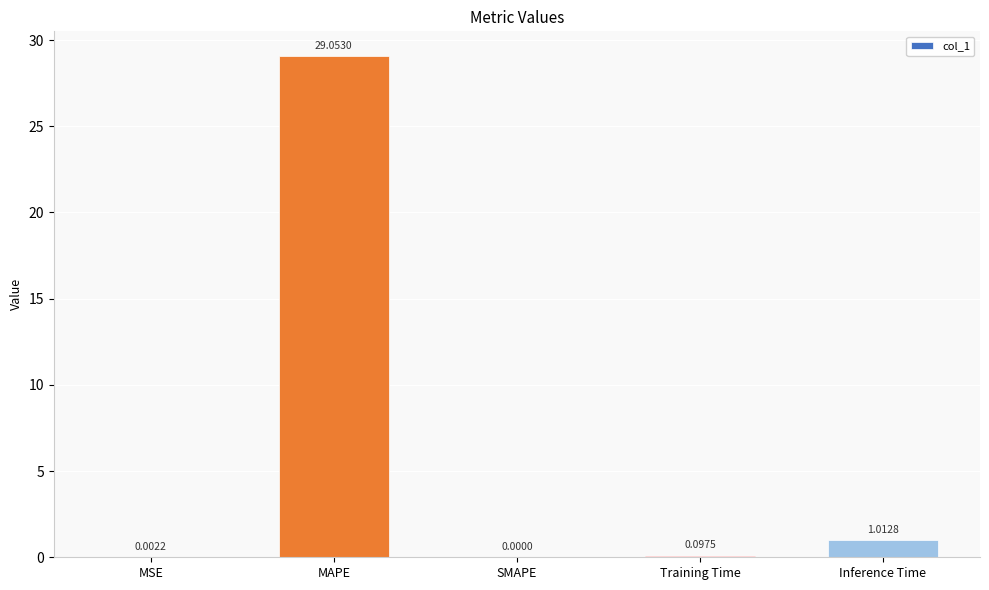

The value at MSE is 0.0. True or false?

True